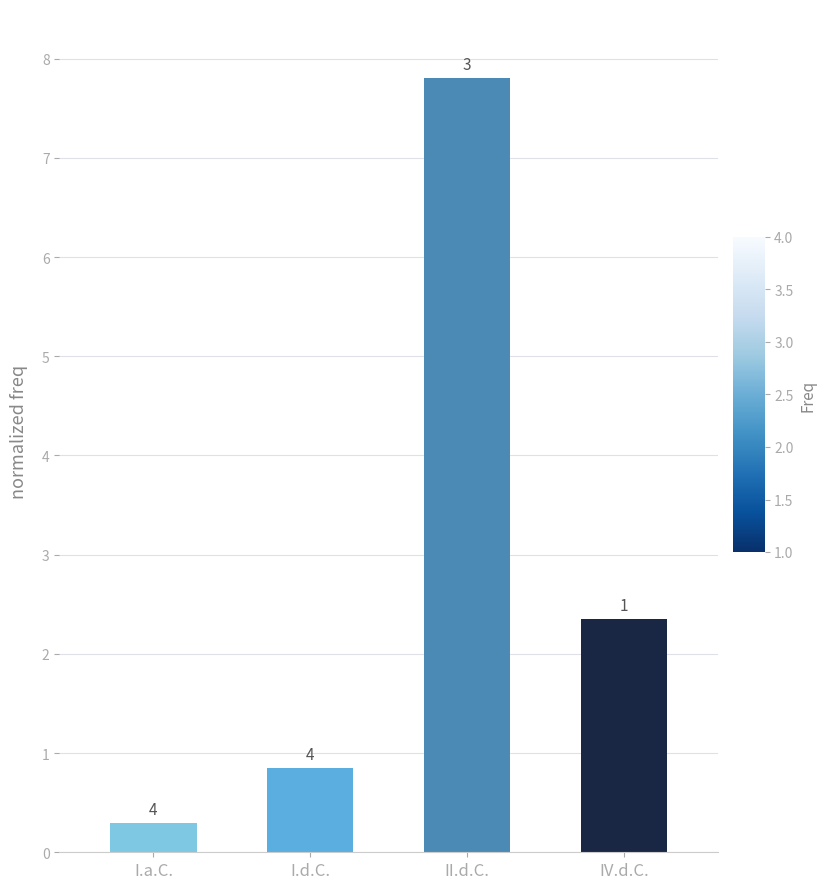

Does the chart contain any negative values?

No